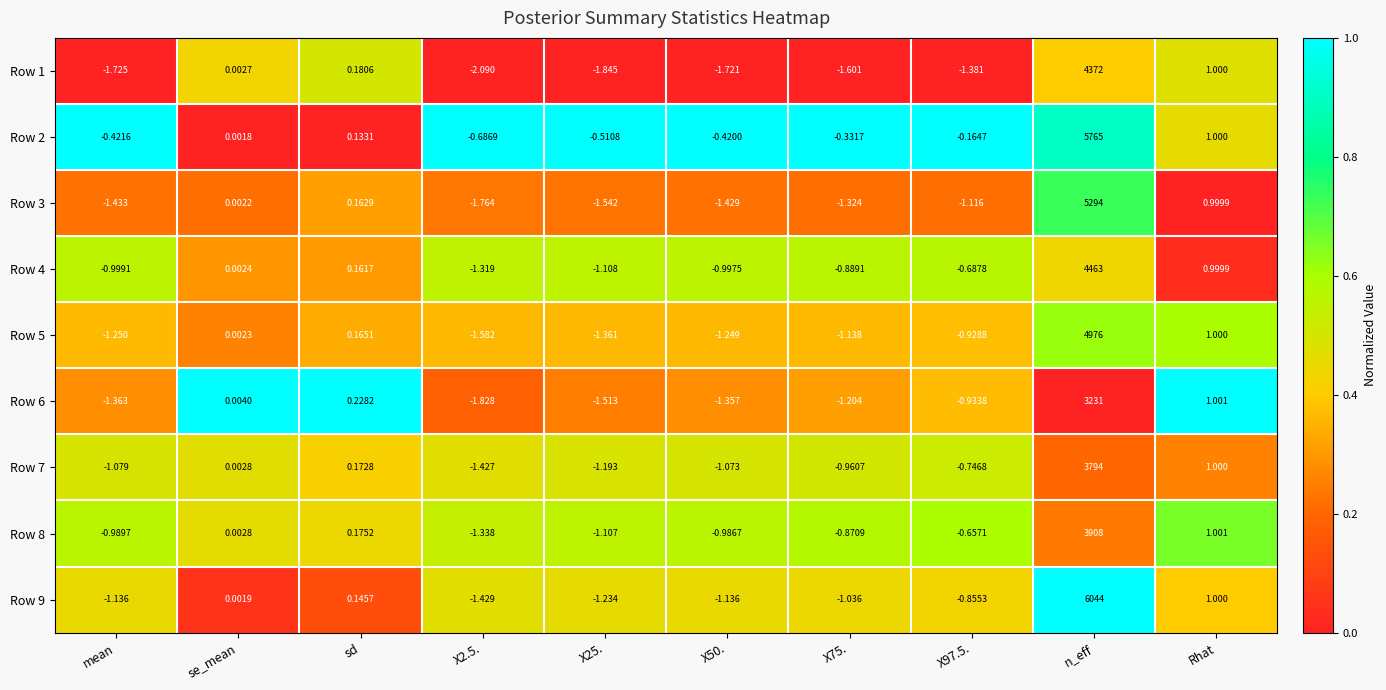

Which series changed the most between se_mean and X97.5.?

Row 1